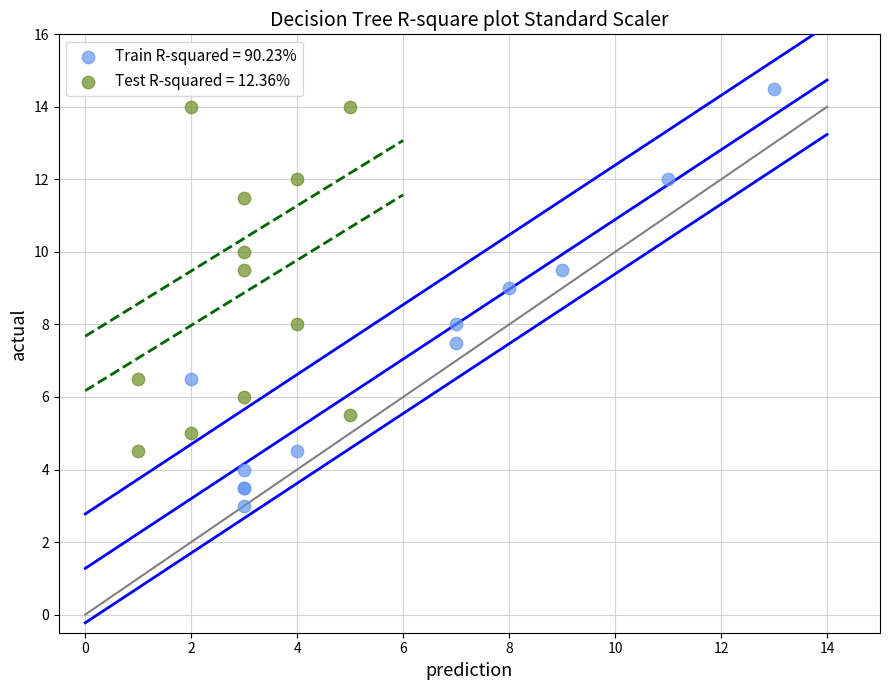

What are all the series names shown in the legend?

Train R-squared = 90.23%, Test R-squared = 12.36%